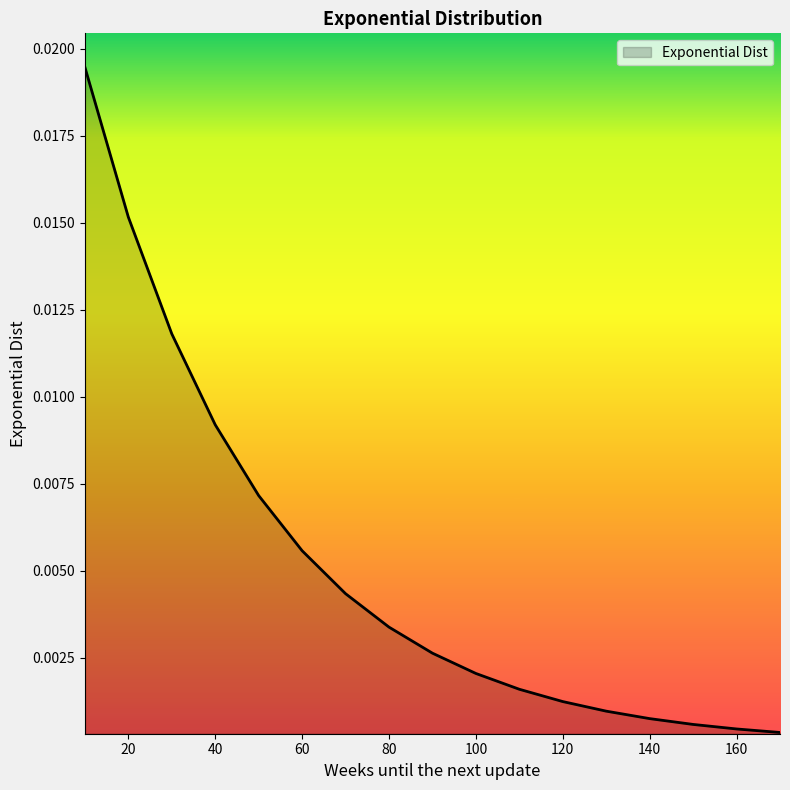

Rank the categories by value from lowest to highest.

170, 160, 150, 140, 130, 120, 110, 100, 90, 80, 70, 60, 50, 40, 30, 20, 10